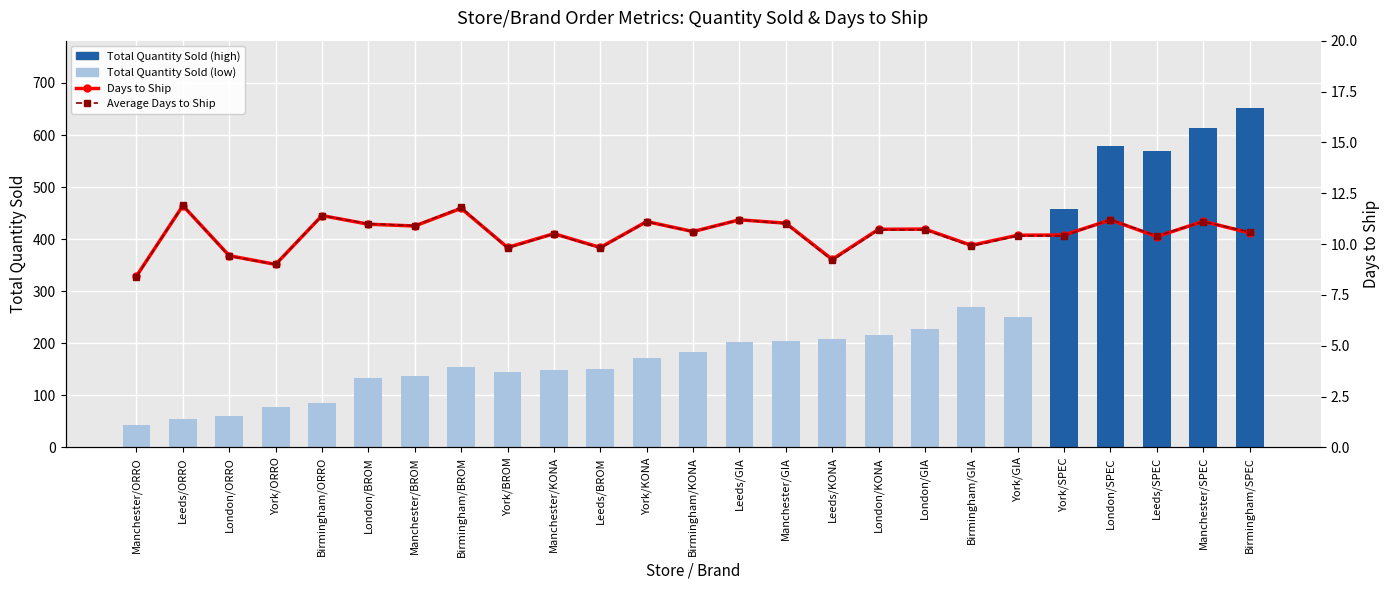

Rank the series at Manchester/ORRO from highest to lowest value.

Total Quantity Sold, Days to Ship, Average Days to Ship